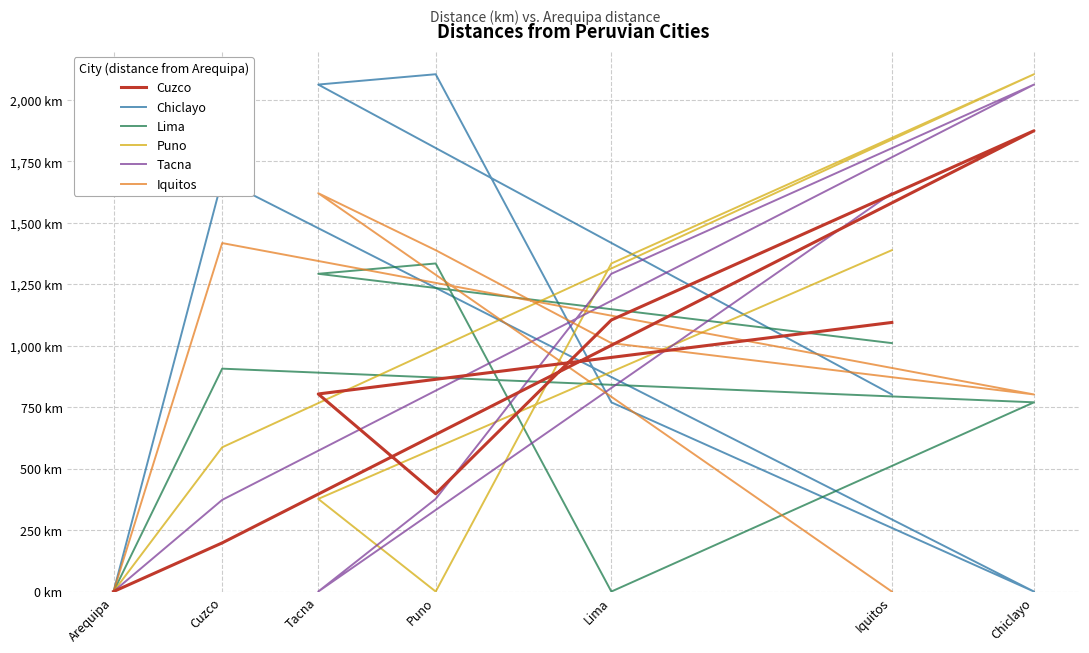

What is the maximum value shown in the chart?

2105